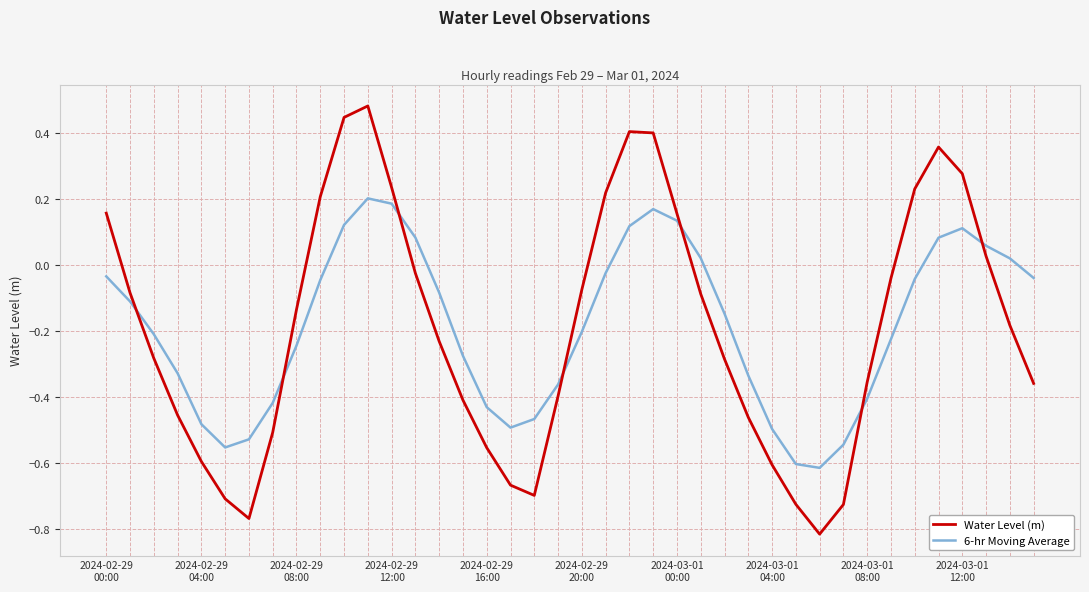

True or false: Water Level (m) and 6-hr Moving Average intersect in this chart.

True